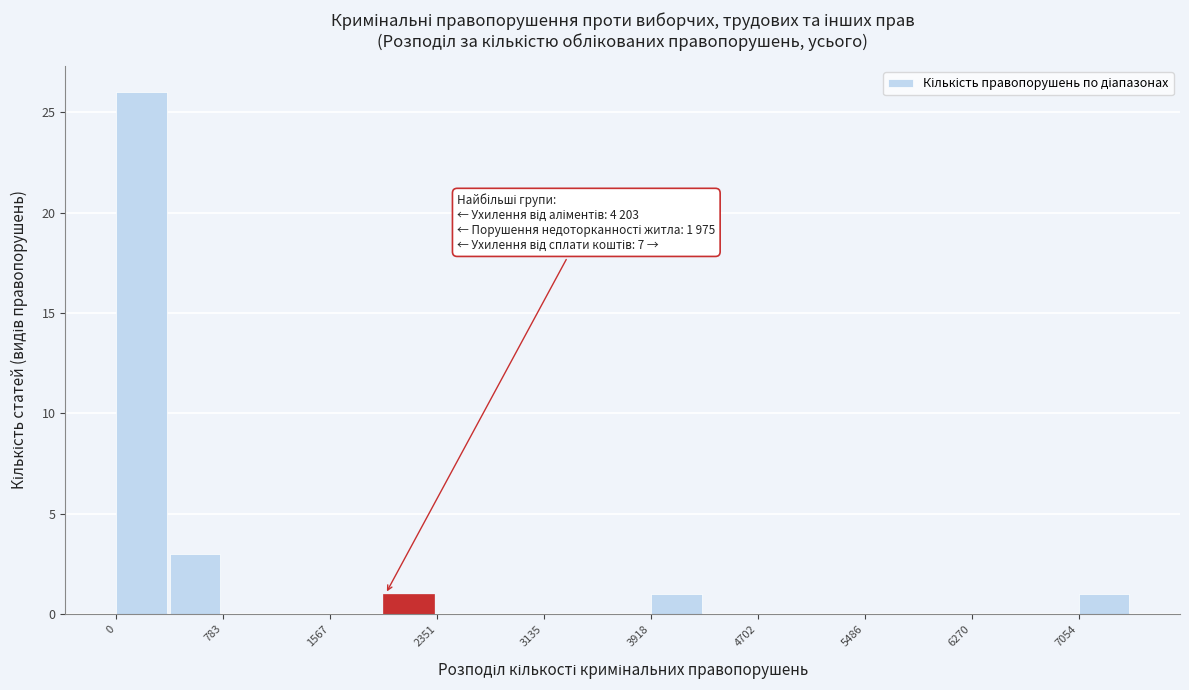

Around what value on the x-axis is the tallest bar? Give the approximate position of its centre, as read against the axis.

200